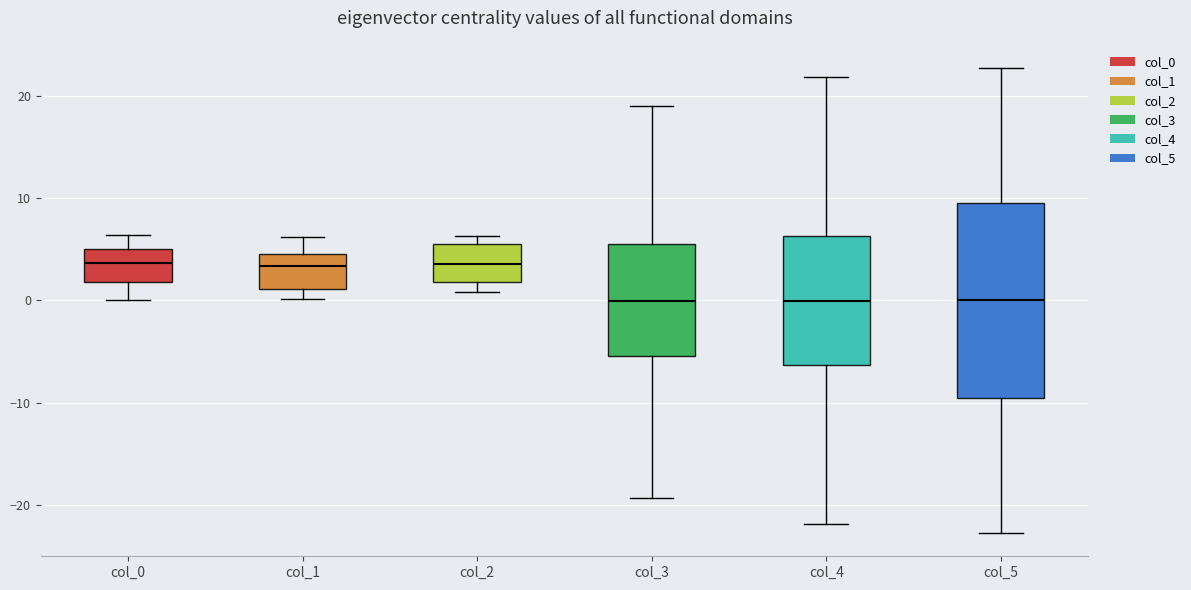

Reading left to right, transcribe this box plot: for each box, give where its median line is, the range the box spans, and where its two whiskers end, as read against the y-axis. The values are not printed on the chart, so give them approximately, as read against the axis.

col_0: median 4, box 2 to 5, whiskers 0 to 6
col_1: median 3, box 1 to 5, whiskers 0 to 6
col_2: median 4, box 2 to 5, whiskers 1 to 6
col_3: median 0, box -5 to 6, whiskers -19 to 19
col_4: median 0, box -6 to 6, whiskers -22 to 22
col_5: median 0, box -10 to 10, whiskers -23 to 23